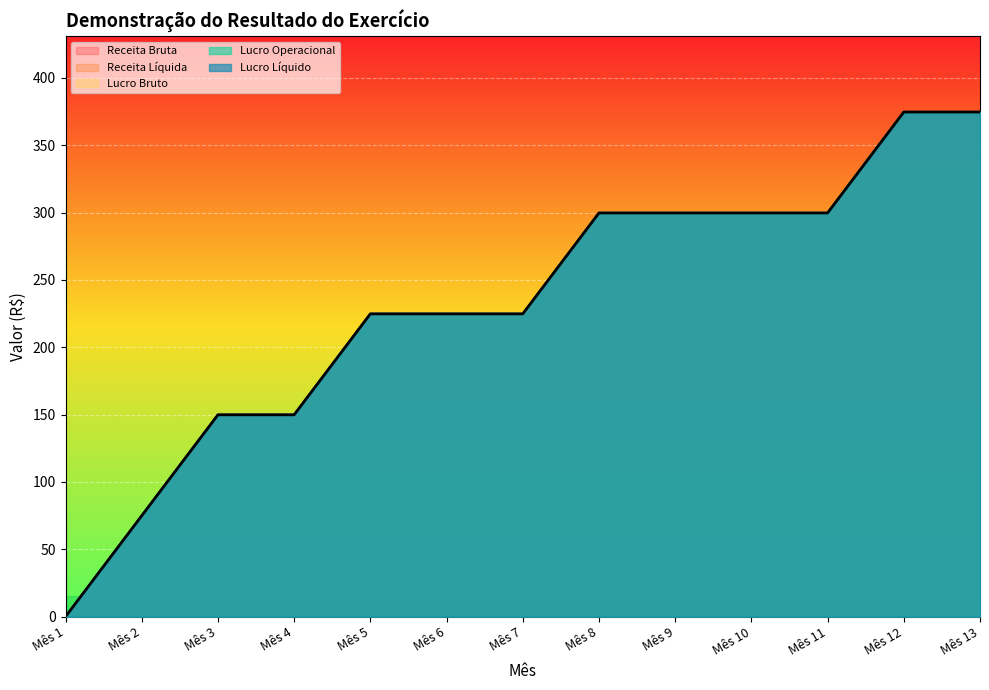

What is the maximum value shown in the chart?

374.8